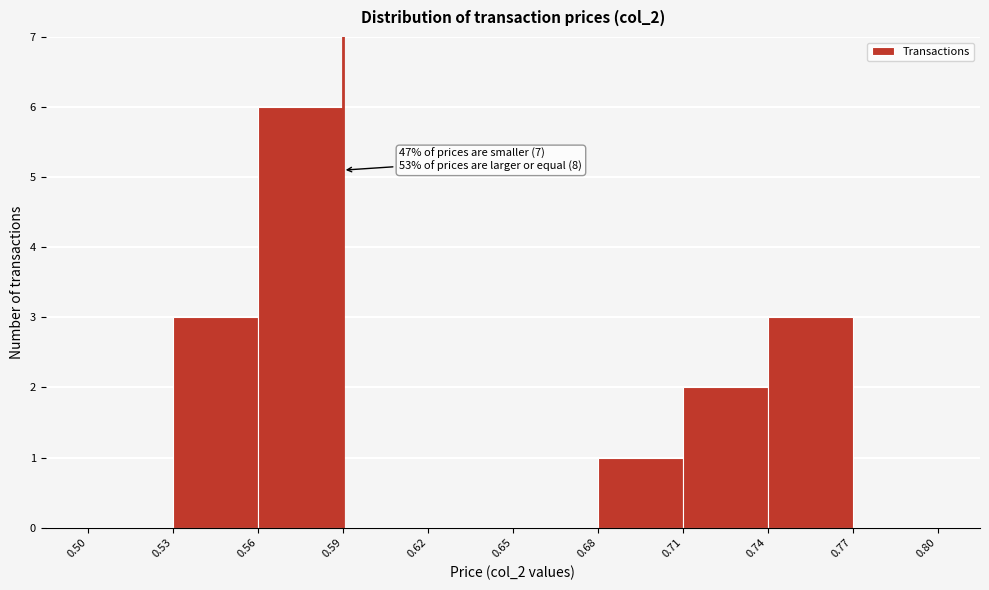

Which range on the x-axis has the tallest bar?

0.56 to 0.59